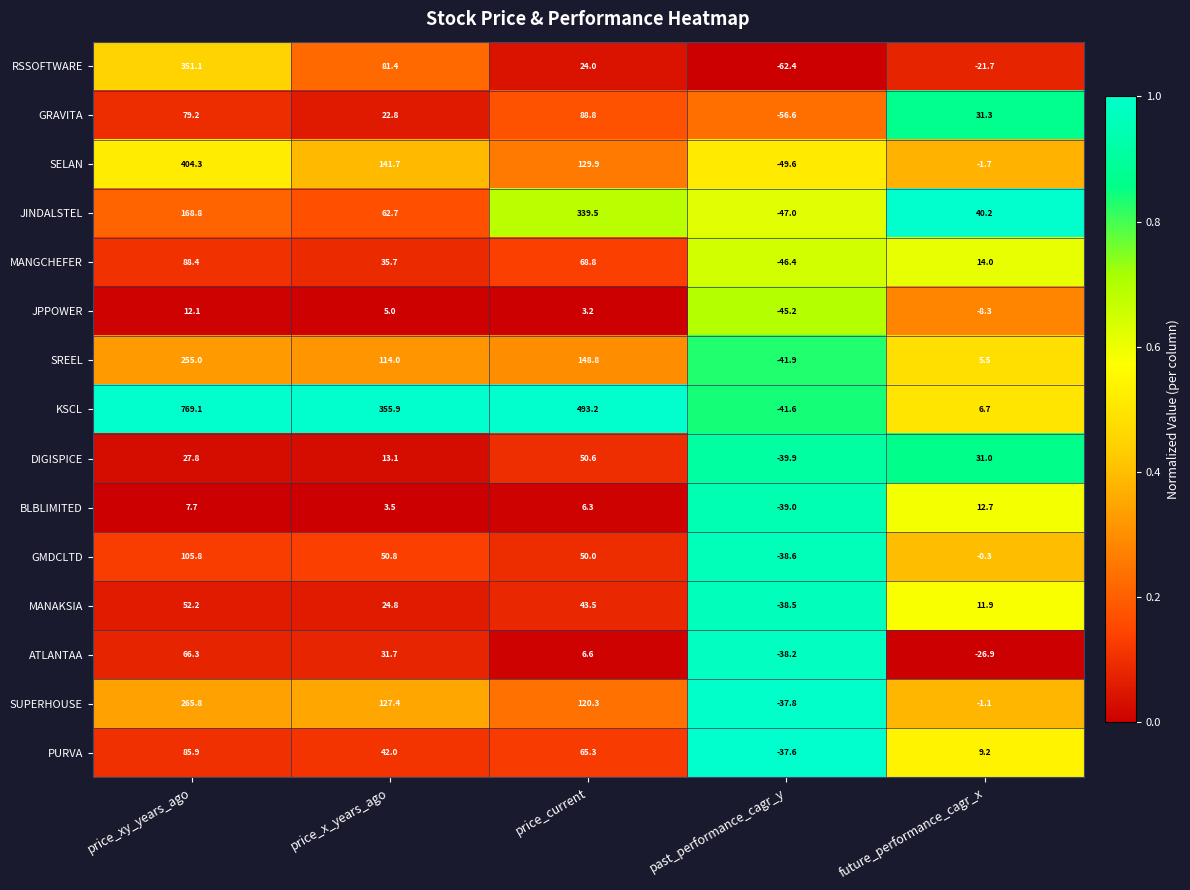

List the series in order of their peak value, lowest first.

JPPOWER, BLBLIMITED, DIGISPICE, MANAKSIA, ATLANTAA, PURVA, MANGCHEFER, GRAVITA, GMDCLTD, SREEL, SUPERHOUSE, JINDALSTEL, RSSOFTWARE, SELAN, KSCL